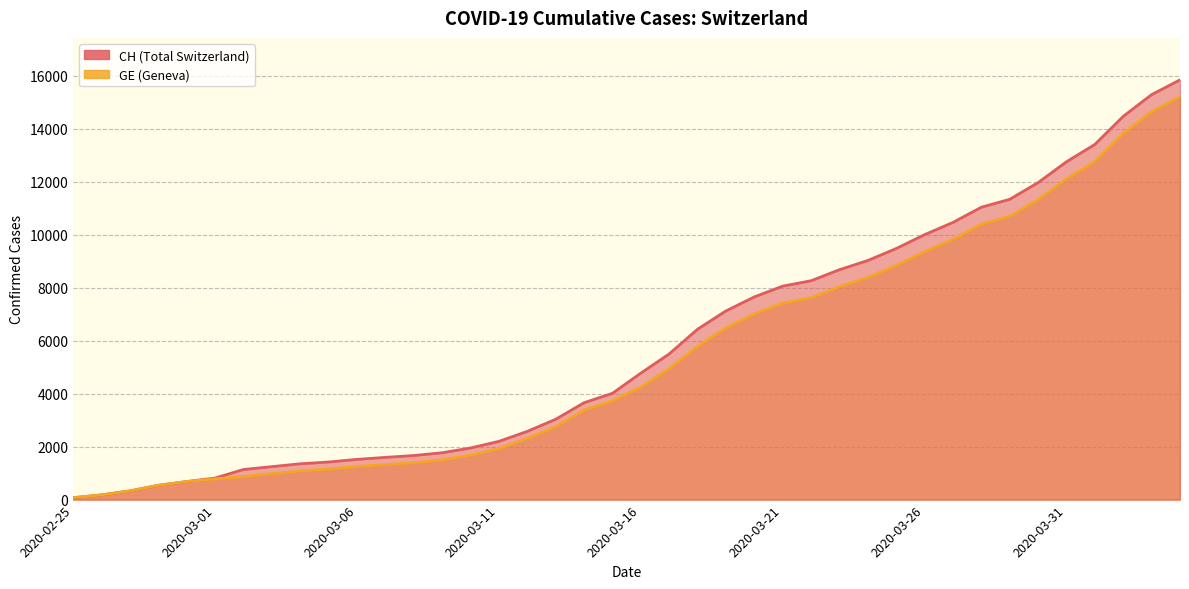

Is the value of GE at 2020-03-21 greater than the value of CH at 2020-03-19?

Yes